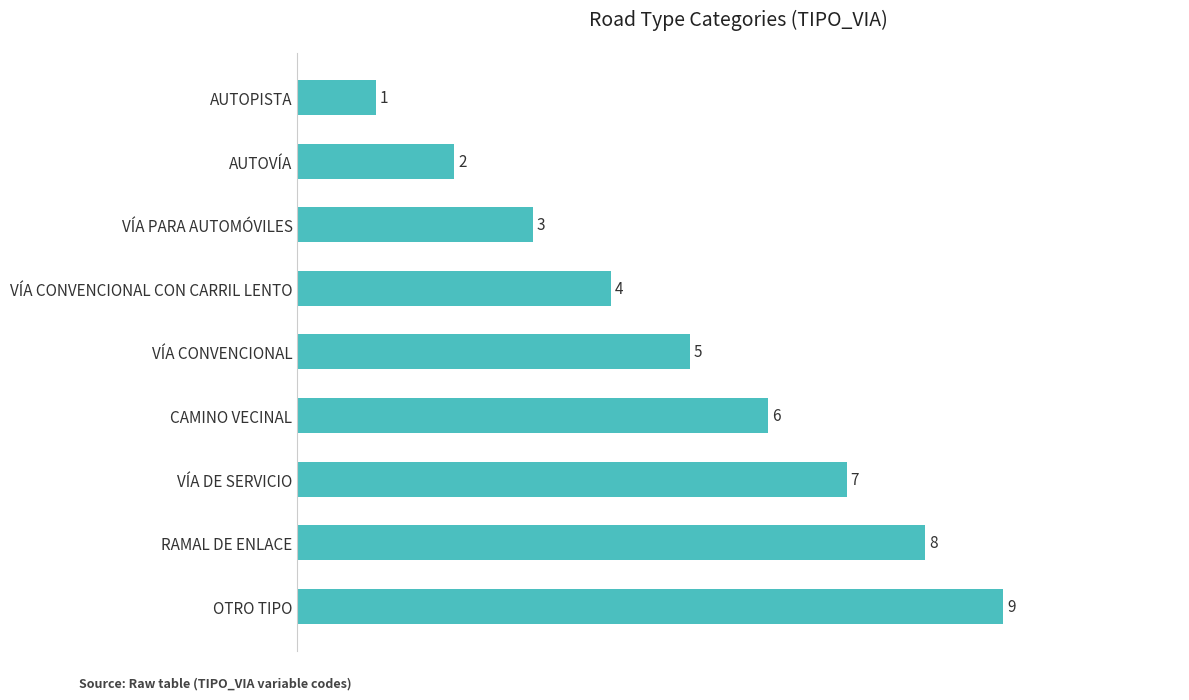

Approximately how many times larger is the value at RAMAL DE ENLACE compared to VÍA CONVENCIONAL CON CARRIL LENTO?

2.0